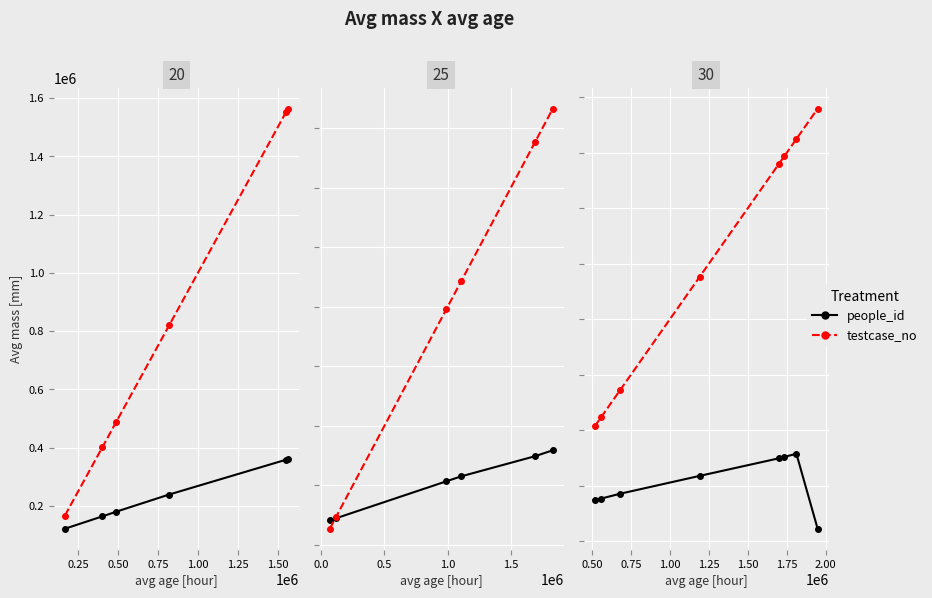

In people_id, how many points are higher than both neighbors (excluding endpoints)?

1